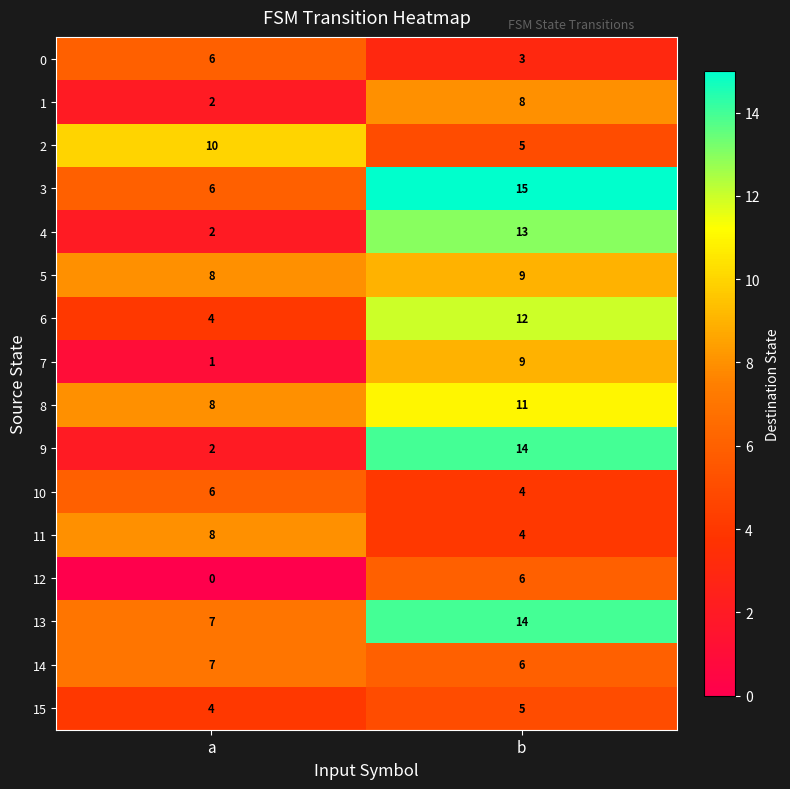

At which category is the sum across all series the highest?

b